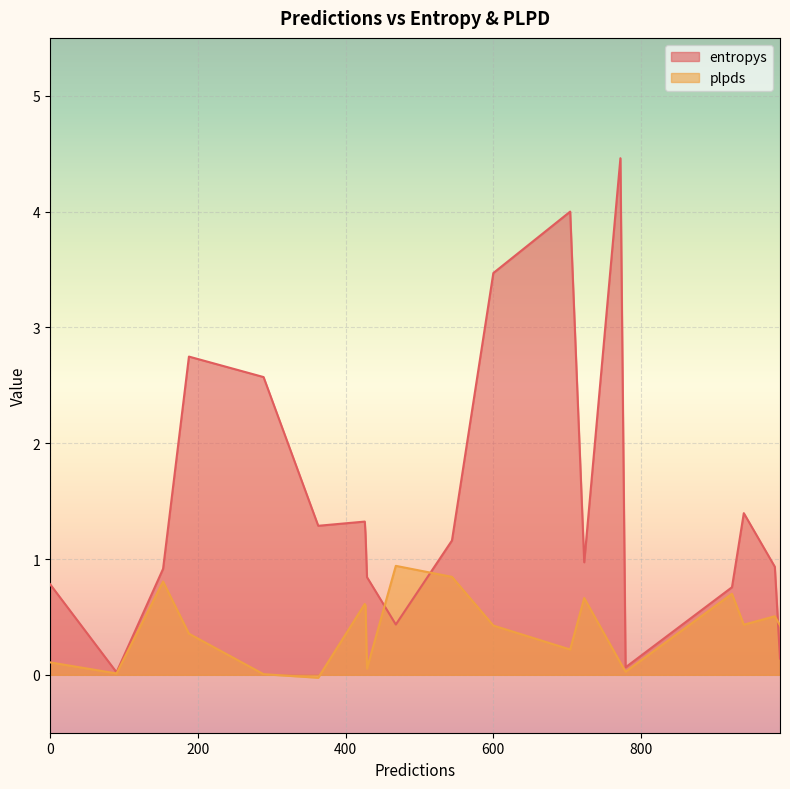

Reading left to right, list all the values displayed in this chart.

entropys: 981=0.9	363=1.3	427=1.2	468=0.4	289=2.6	600=3.5	429=0.8	90=0.0	704=4.0	772=4.5	188=2.7	426=1.3	923=0.8	939=1.4	988=0.1	779=0.1	723=1.0	0=0.8	153=0.9	544=1.2
plpds: 981=0.5	363=-0.0	427=0.6	468=0.9	289=0.0	600=0.4	429=0.1	90=0.0	704=0.2	772=0.1	188=0.4	426=0.6	923=0.7	939=0.4	988=0.4	779=0.0	723=0.7	0=0.1	153=0.8	544=0.8